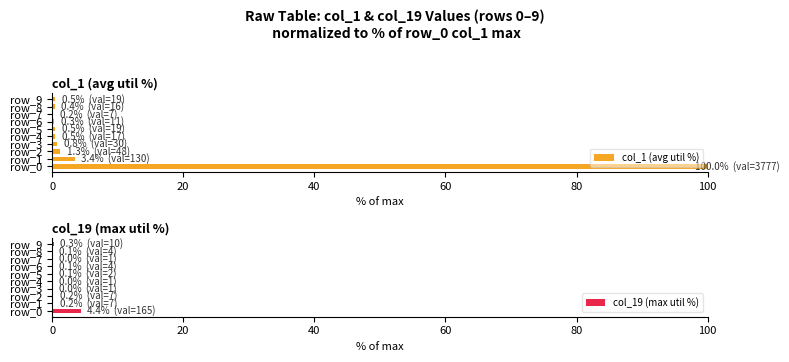

Reading right to left, what are all the values shown in this chart?

col_1 (avg util %): 0.5	0.4	0.2	0.3	0.5	0.5	0.8	1.3	3.4	100.0
col_19 (max util %): 0.3	0.1	0.0	0.1	0.1	0.0	0.0	0.2	0.2	4.4